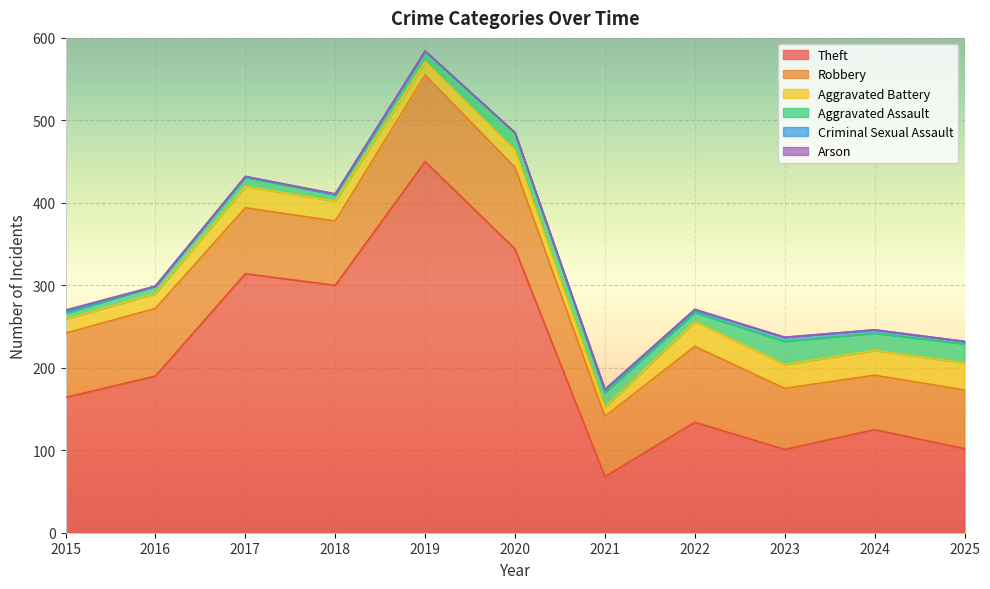

The Criminal Sexual Assault series shows 2 at 2017. True or false?

False